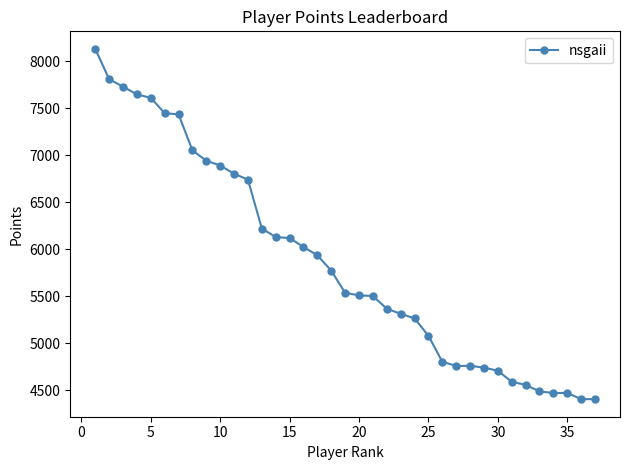

What is the difference between the second highest and second lowest values?

3404